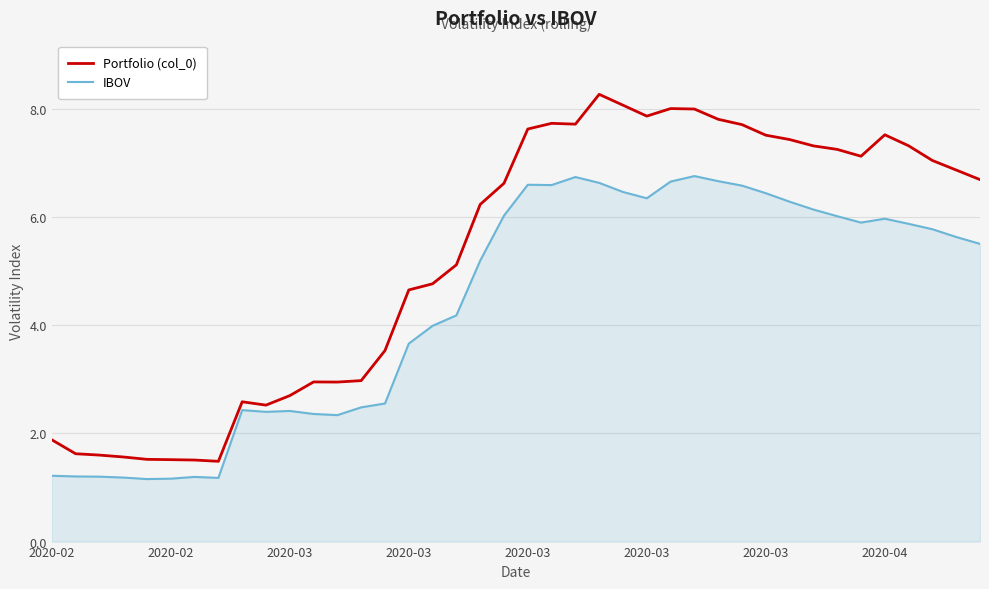

Which series has the largest total across all categories?

Portfolio (col_0)